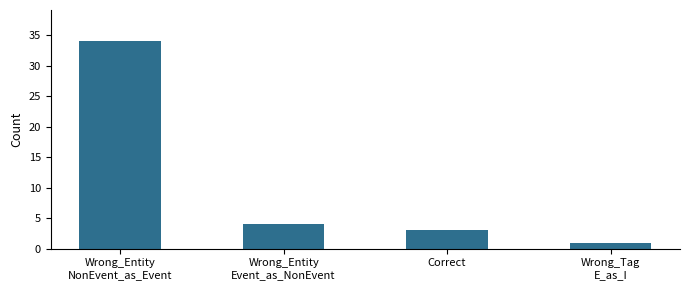

List the labels in order of value, largest first.

Wrong_Entity
NonEvent_as_Event, Wrong_Entity
Event_as_NonEvent, Correct, Wrong_Tag
E_as_I